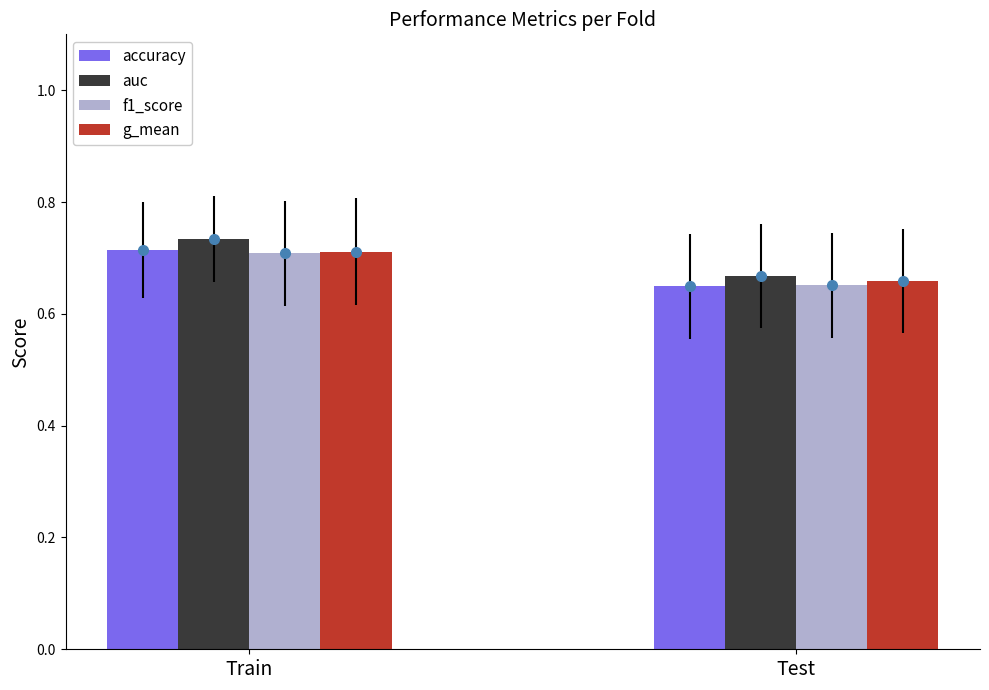

What is the sum of all g_mean values?

1.4